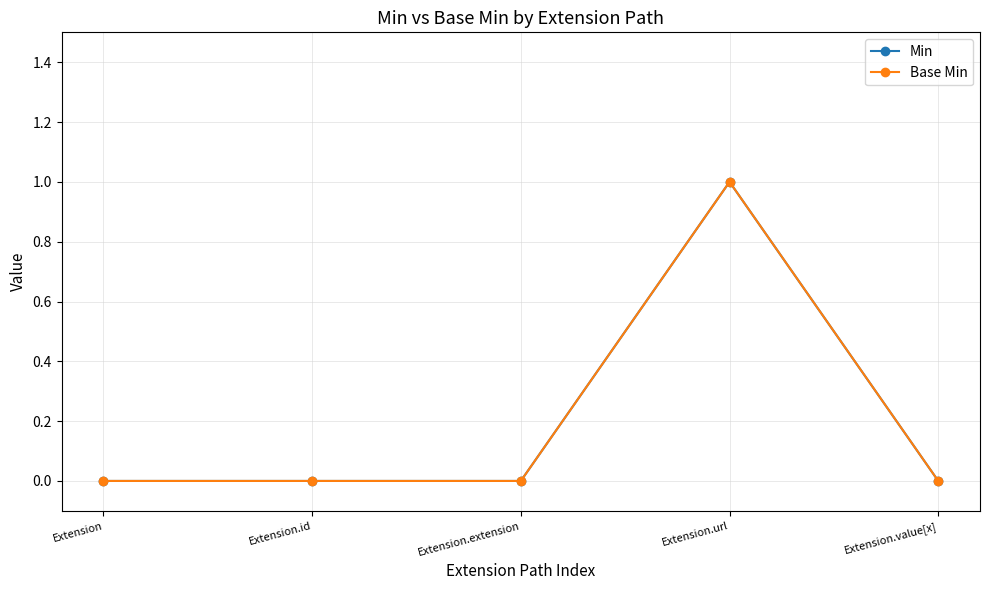

True or false: Min has a value of 2 at Extension.url.

False